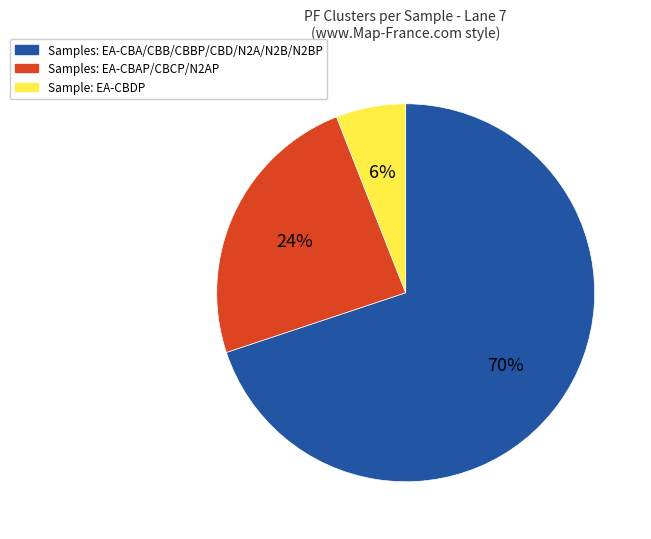

Rank the categories by value from highest to lowest.

Samples: EA-CBA/CBB/CBBP/CBD/N2A/N2B/N2BP, Samples: EA-CBAP/CBCP/N2AP, Sample: EA-CBDP